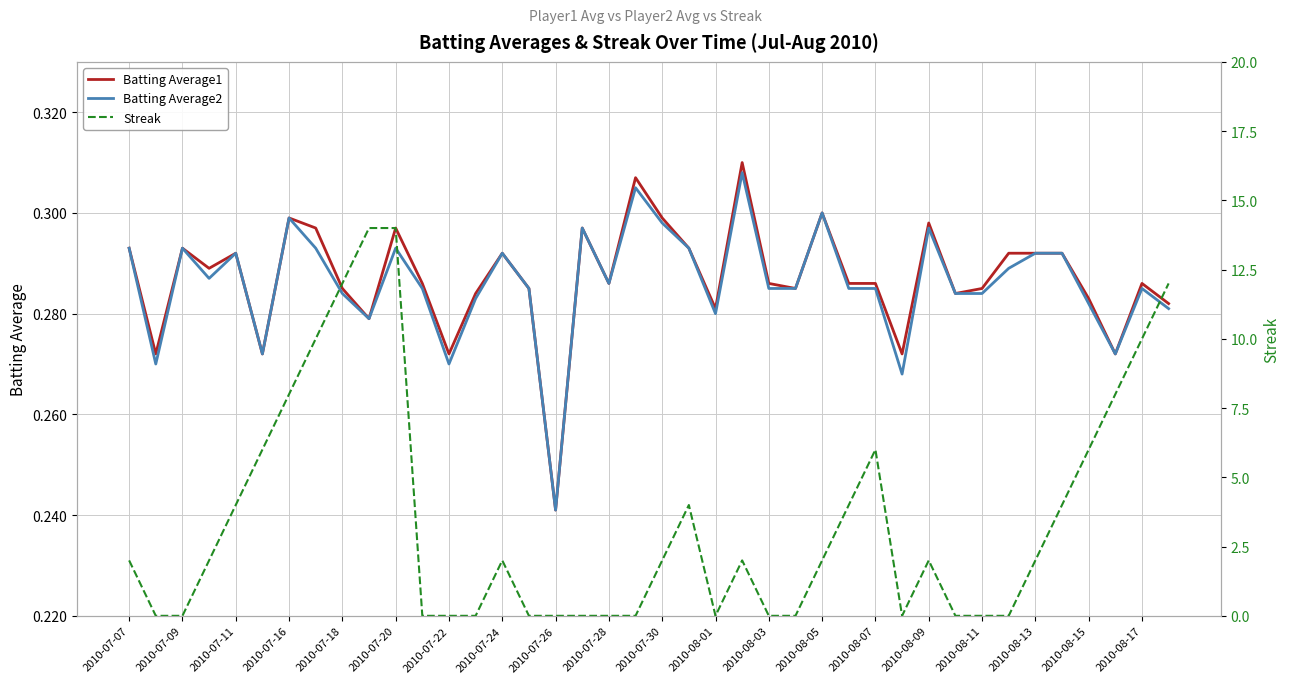

Which series has the widest spread of values?

Streak